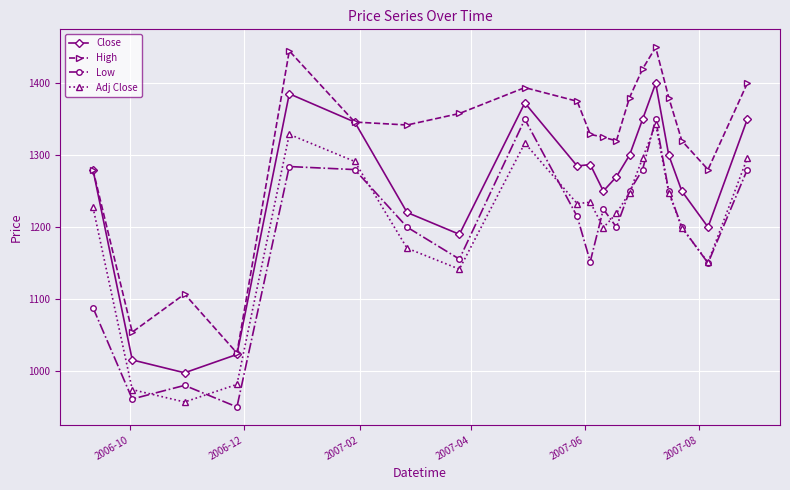

Which series has the largest range (max minus min)?

High